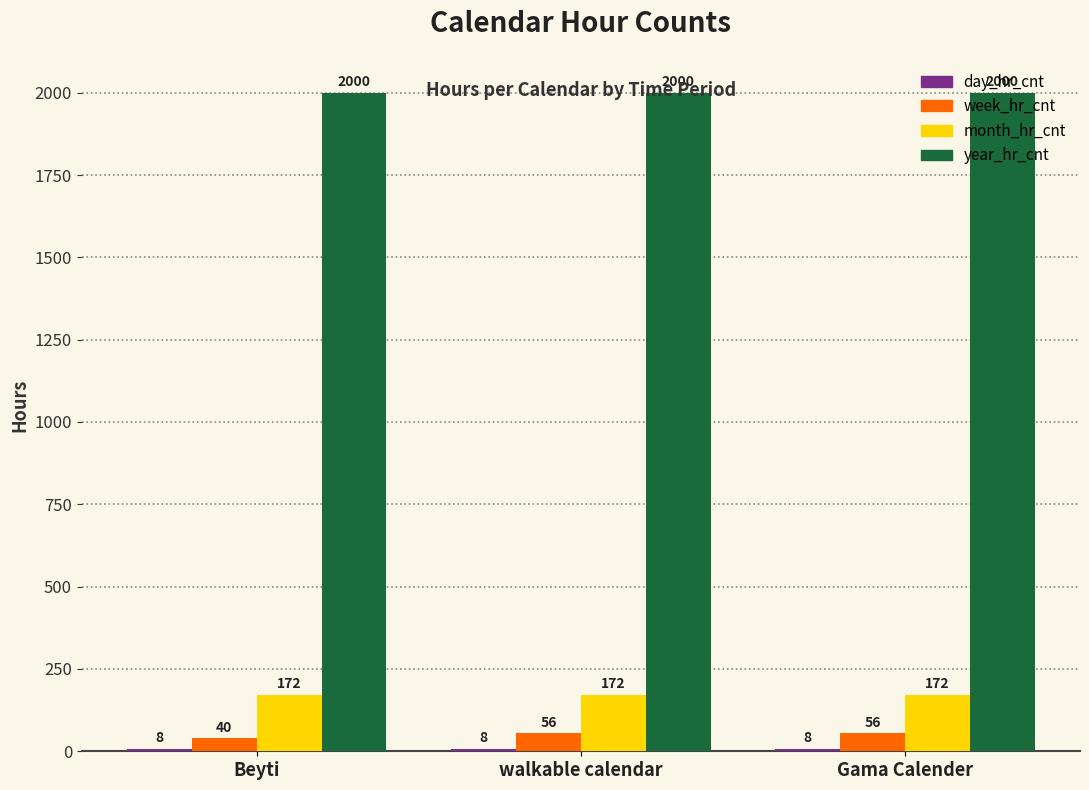

At how many categories does at least one series exceed 663?

3